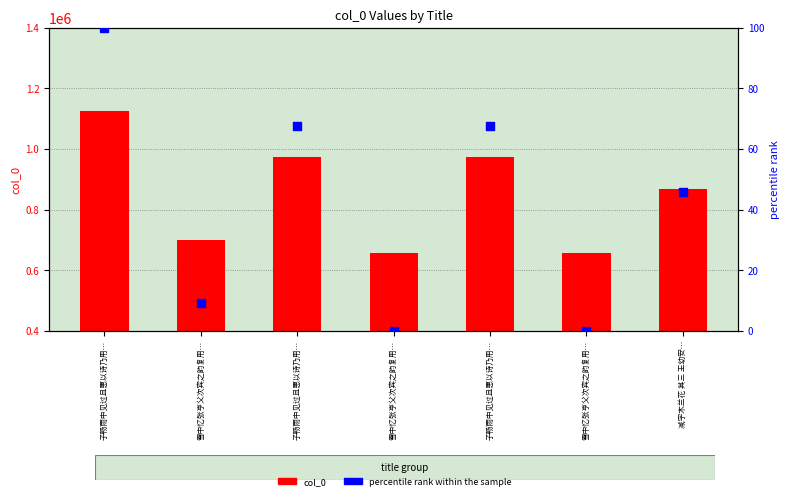

Is the value of percentile rank within the sample at 雪中忆张亨父次宾之韵复用… greater than the value of col_0 at 子畅雨中见过且惠以诗乃用…?

No